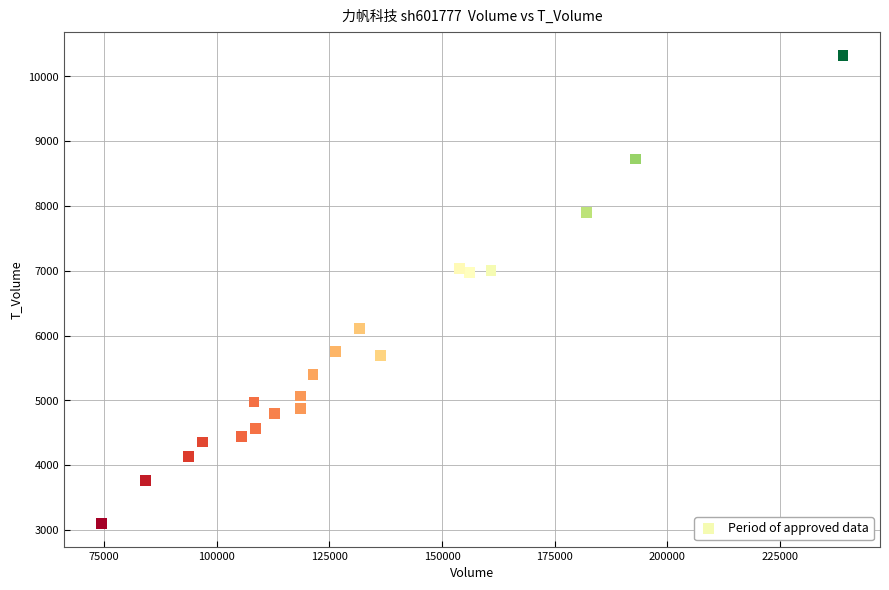

What is the range of X values (max minus min)?

164667